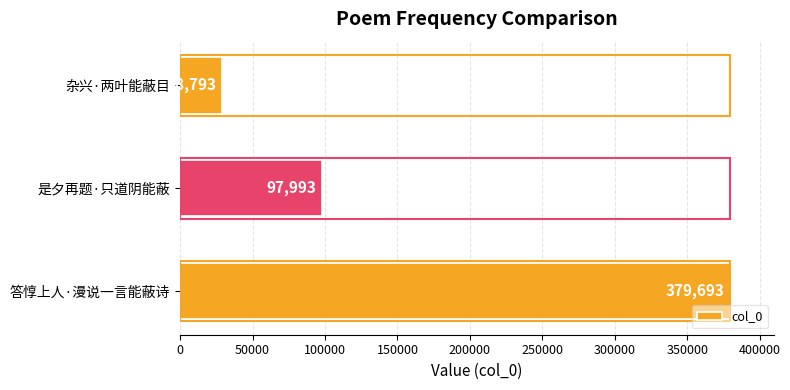

What is the difference between the maximum and second lowest values?

281700